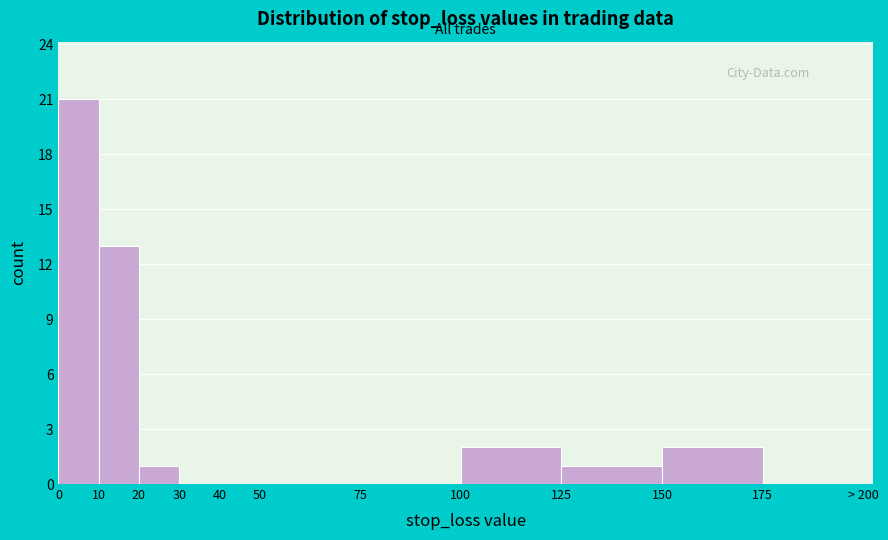

Reading right to left, list all the values displayed in this chart.

175=0	150=2	125=1	100=2	75=0	50=0	40=0	30=0	20=1	10=13	0=21